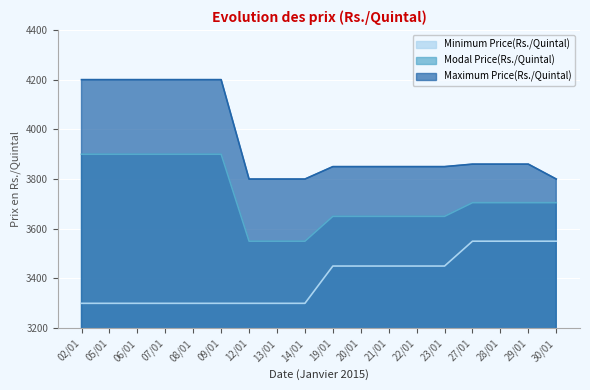

The Modal Price(Rs./Quintal) series shows 4982 at 21/01. True or false?

False